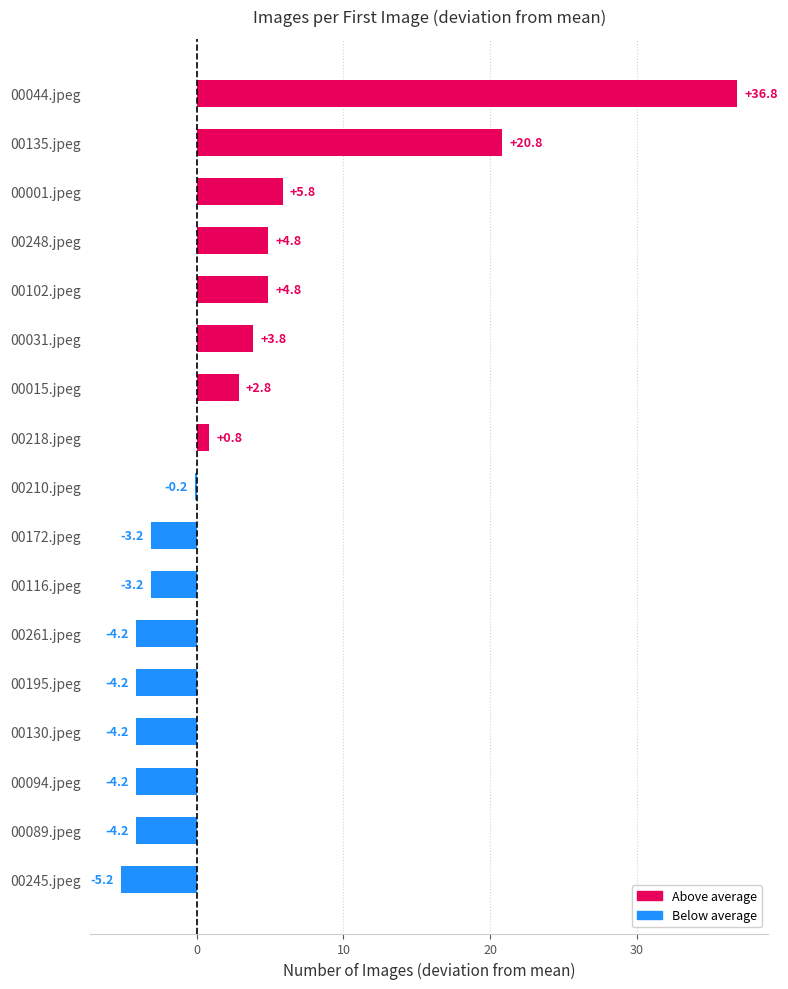

What is the difference between the values at 00210.jpeg and 00031.jpeg?

4.0